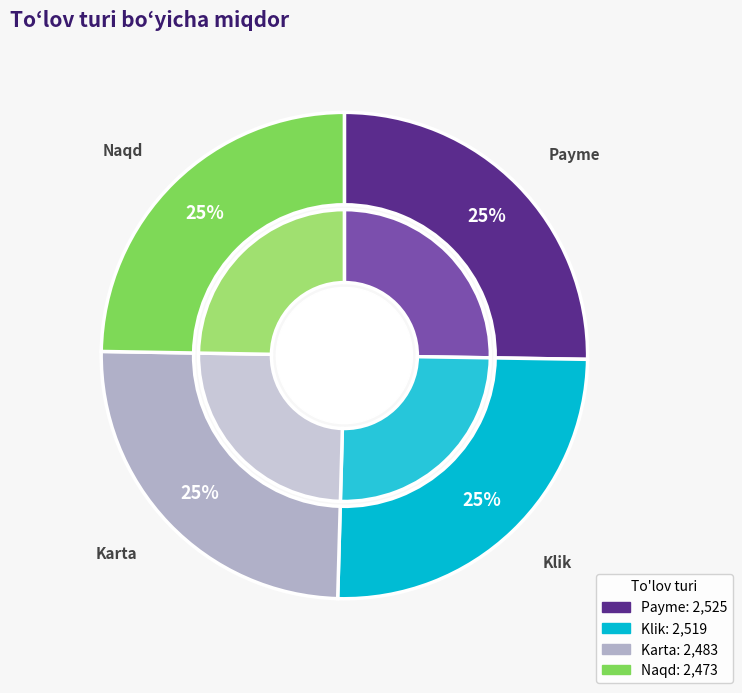

Between Karta and Payme, which is larger?

Payme